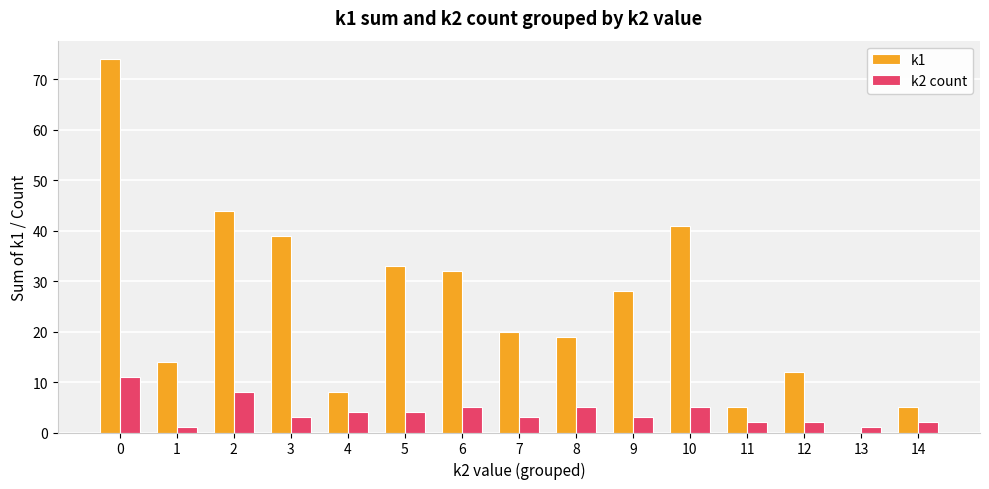

What are all the series names shown in the legend?

k1, k2 count